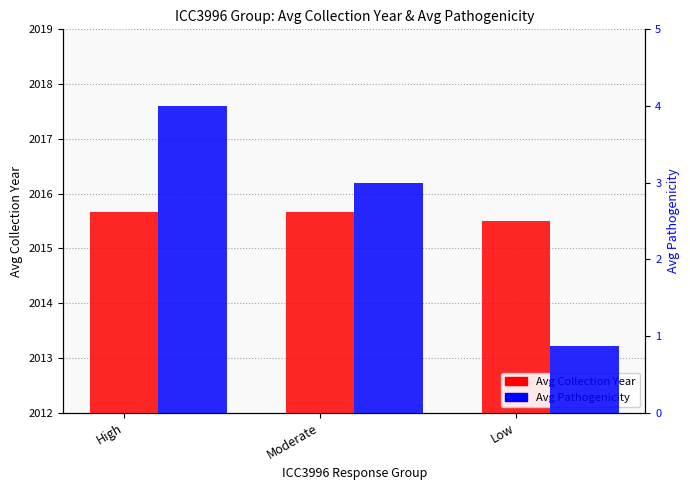

Rank the series by their maximum value, from lowest to highest.

Avg Pathogenicity, Avg Collection Year